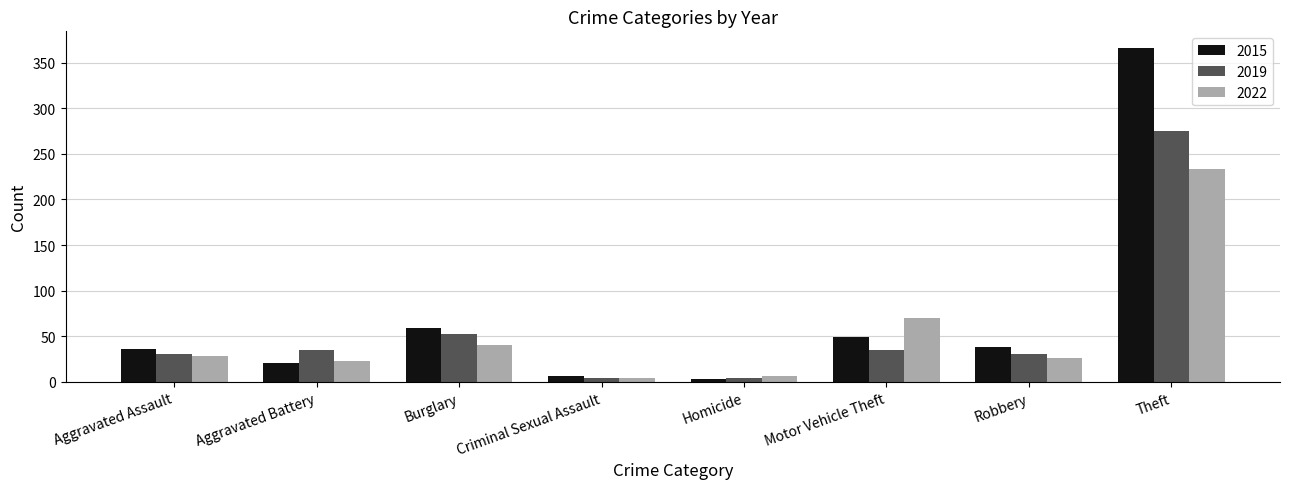

Is the value of 2019 at Aggravated Battery greater than the value of 2015 at Aggravated Battery?

Yes